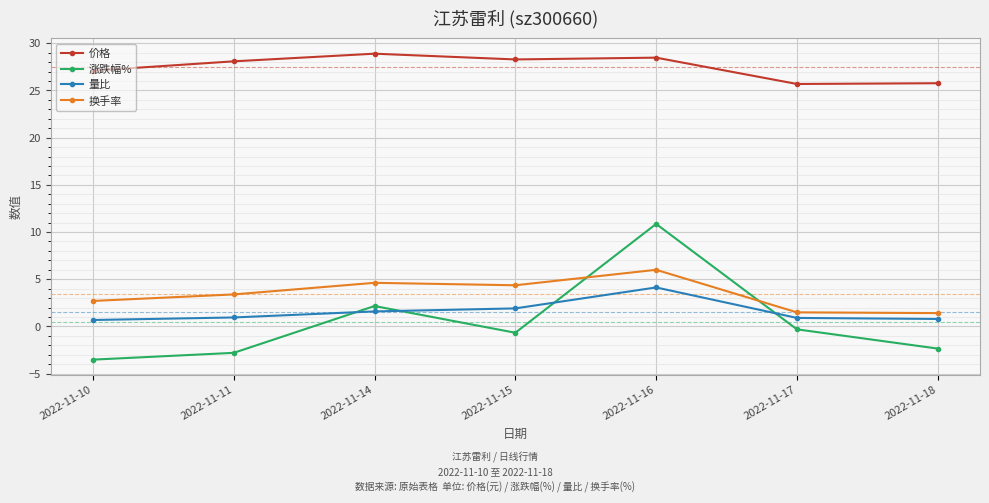

Does the chart display data point markers on the line(s)?

Yes